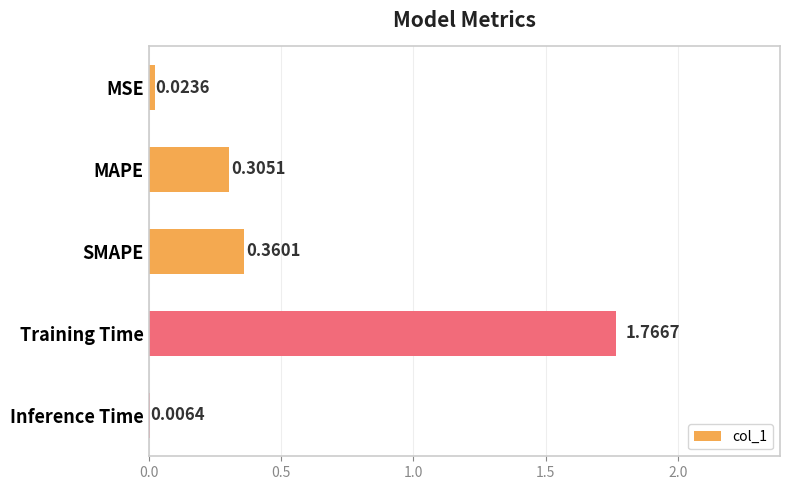

Between Inference Time and SMAPE, which is larger?

SMAPE